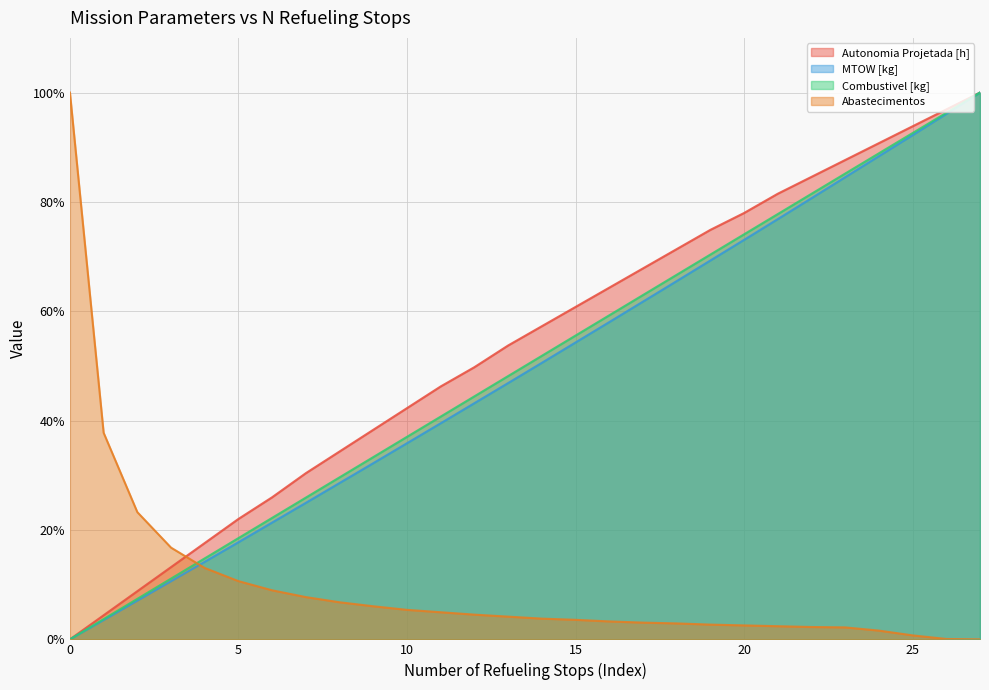

Between 23 and 26, which series saw the biggest shift?

MTOW [kg]